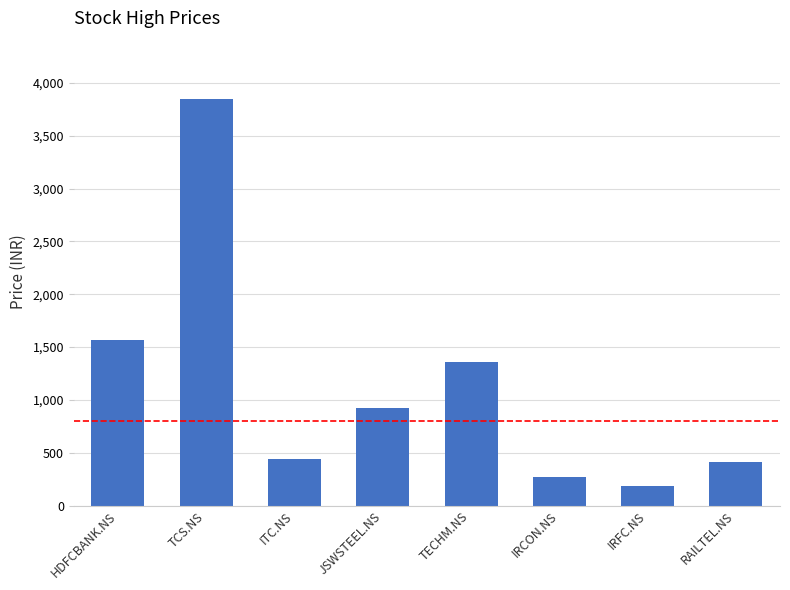

What value does the data have at TECHM.NS, to the nearest 100?

1400